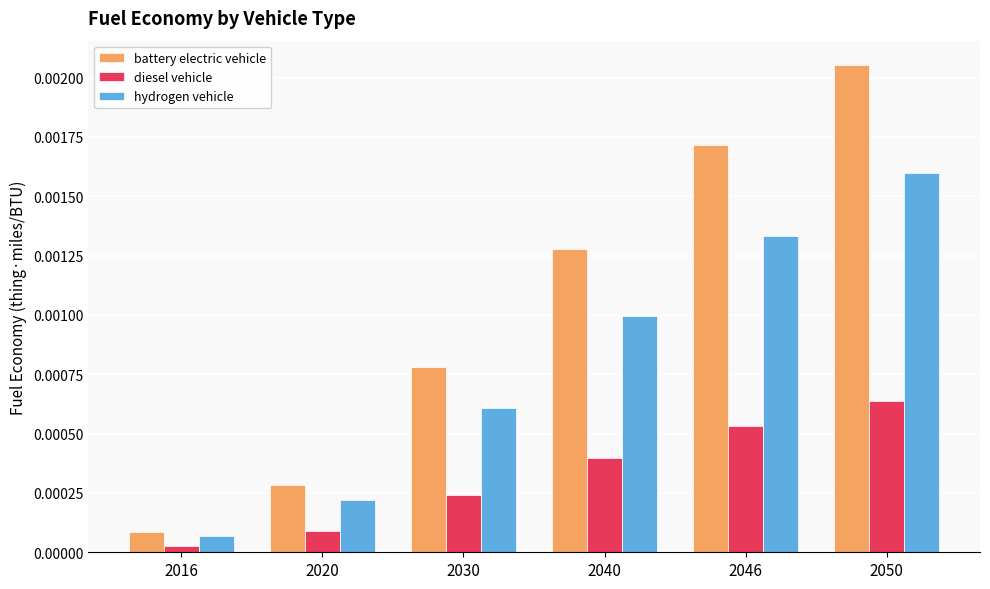

At 2016, list the series in order from largest to smallest.

battery electric vehicle, hydrogen vehicle, diesel vehicle